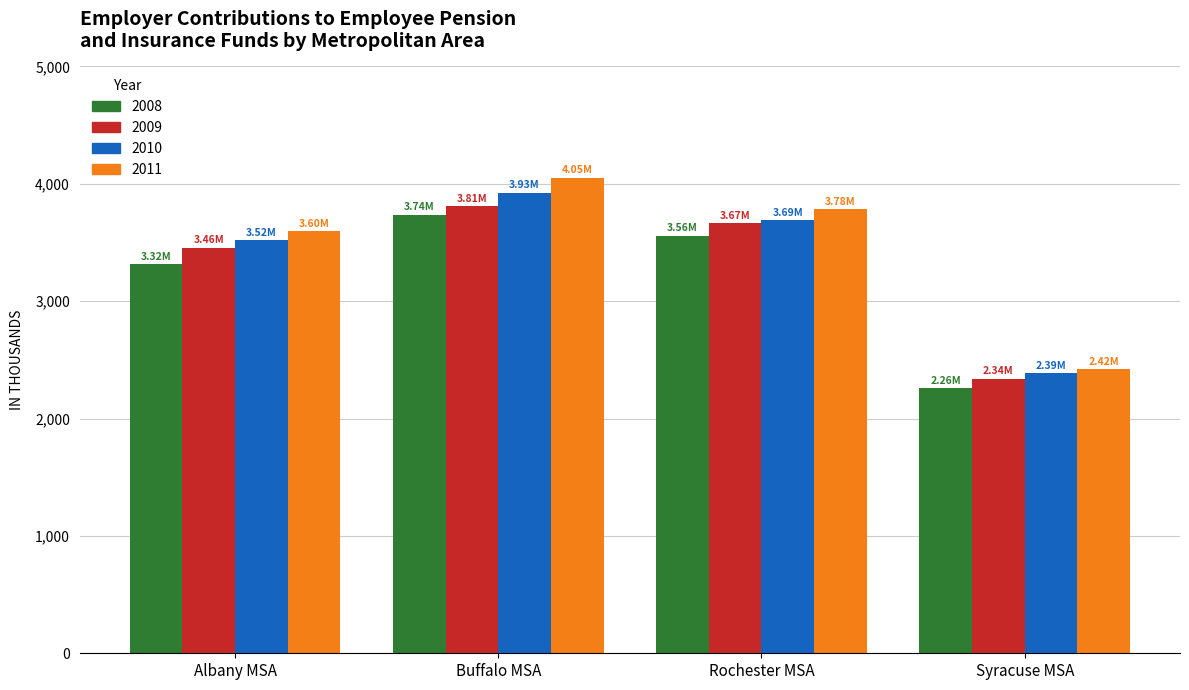

Which category has the highest value in the 2010 series?

Buffalo MSA